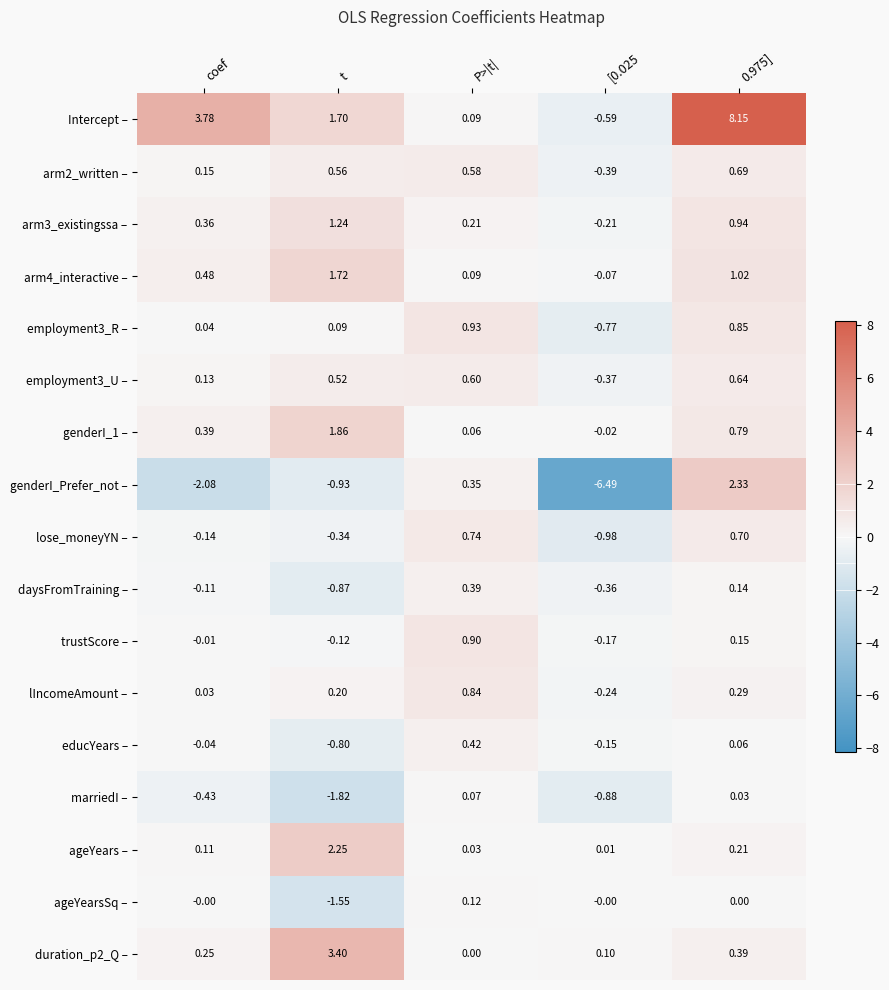

Which series has the largest range (max minus min)?

genderI_Prefer_not –